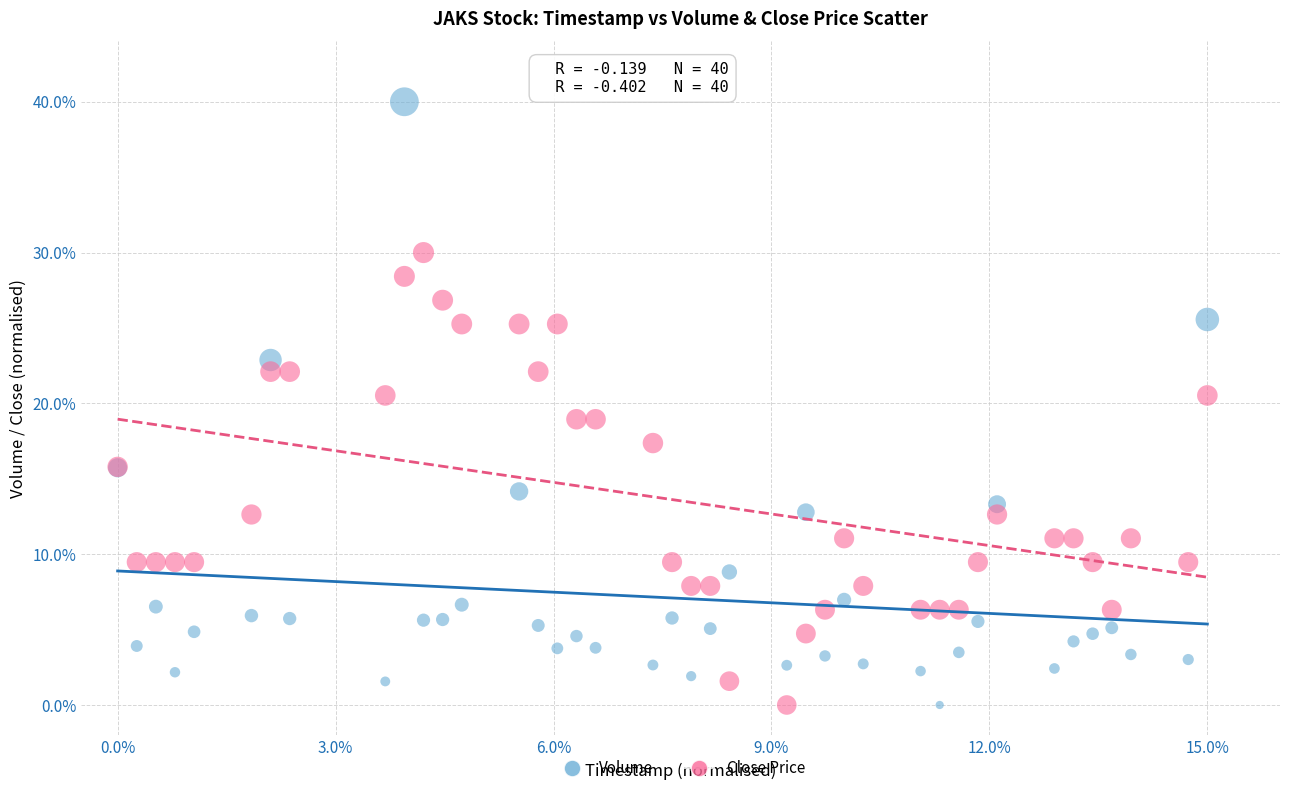

Which series has the widest spread of Y values?

Volume